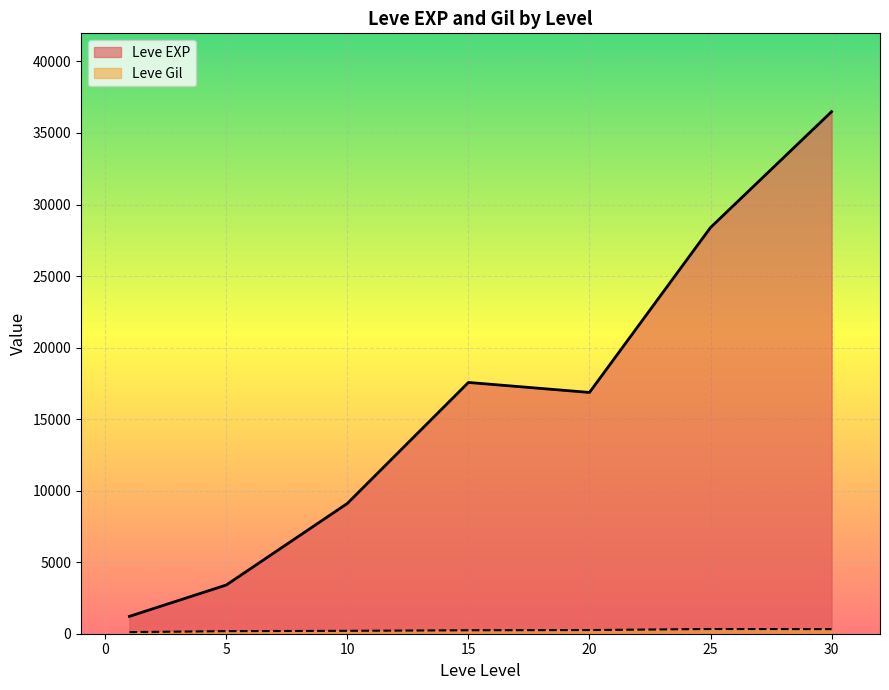

Where does the Leve EXP series first go above 12030?

15